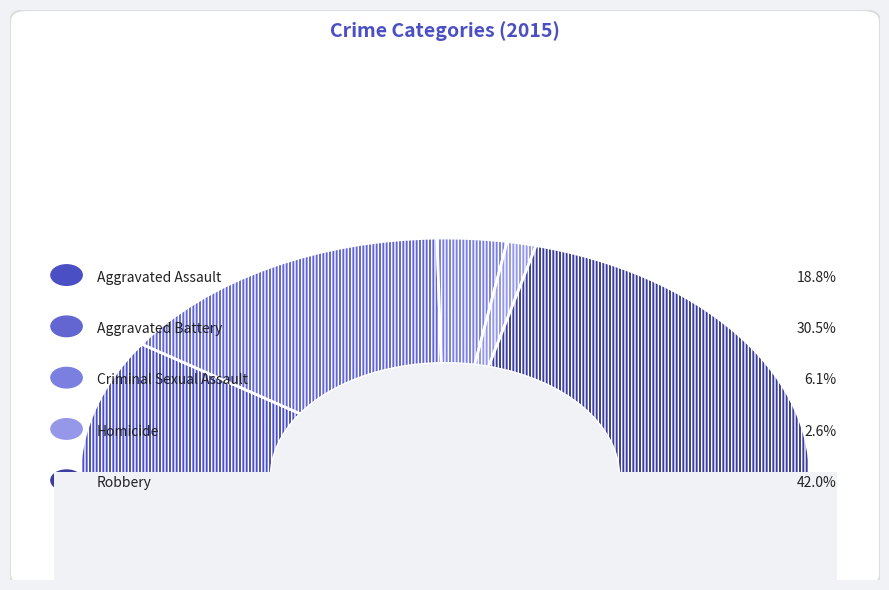

Does Homicide represent more than half of the total?

No